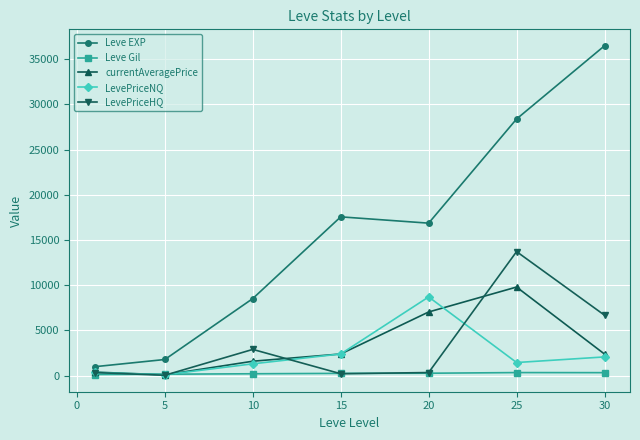

How many series are shown in this chart?

5